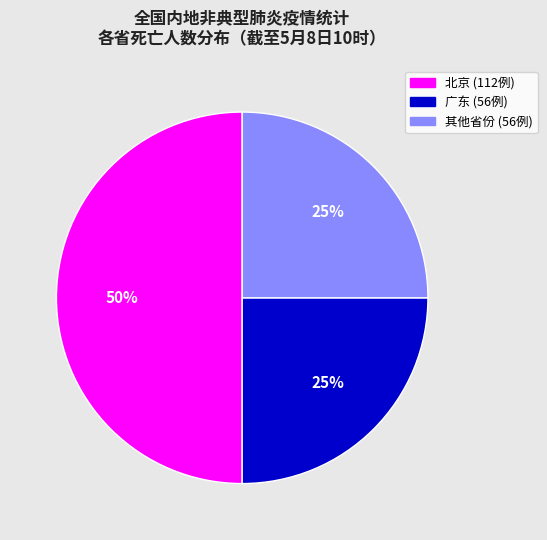

To the nearest percent, what is the difference between the largest and smallest slice percentages?

25%